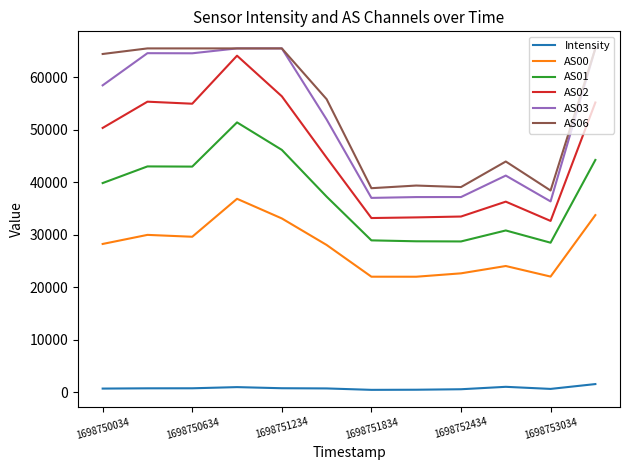

What is the lowest value of the AS06 series?

38451.0